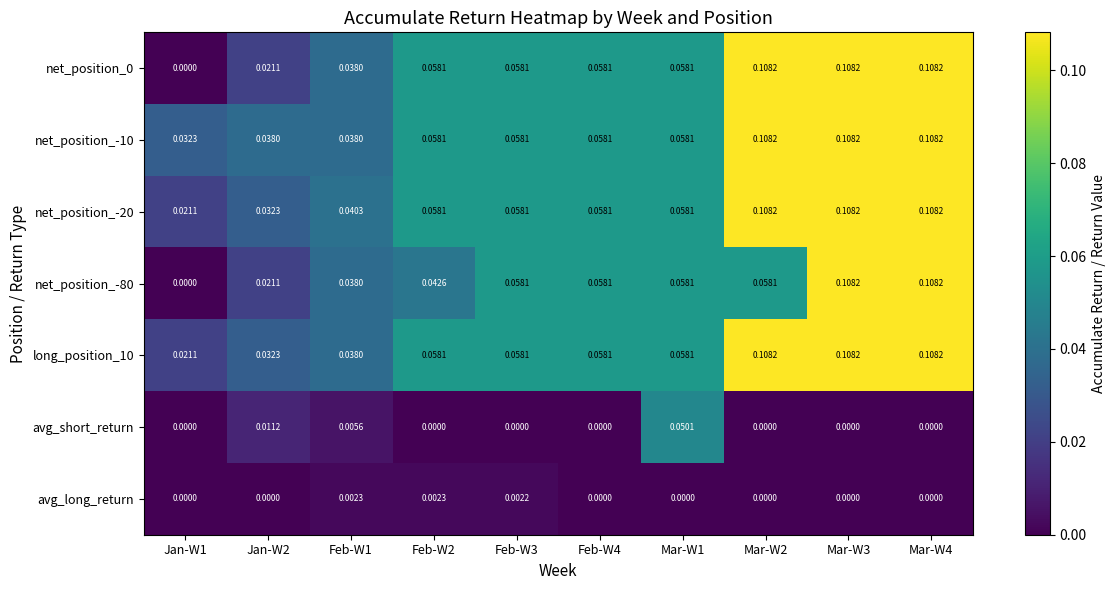

How many values in avg_long_return are above zero?

3